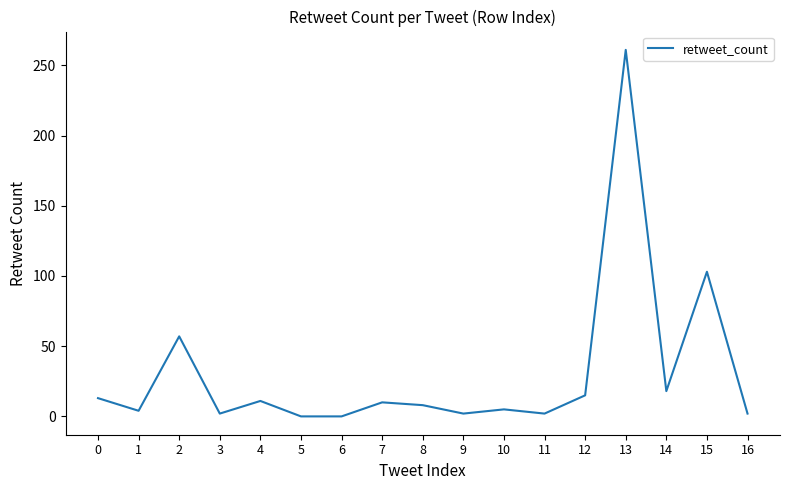

Which label corresponds to the largest value in the chart?

13